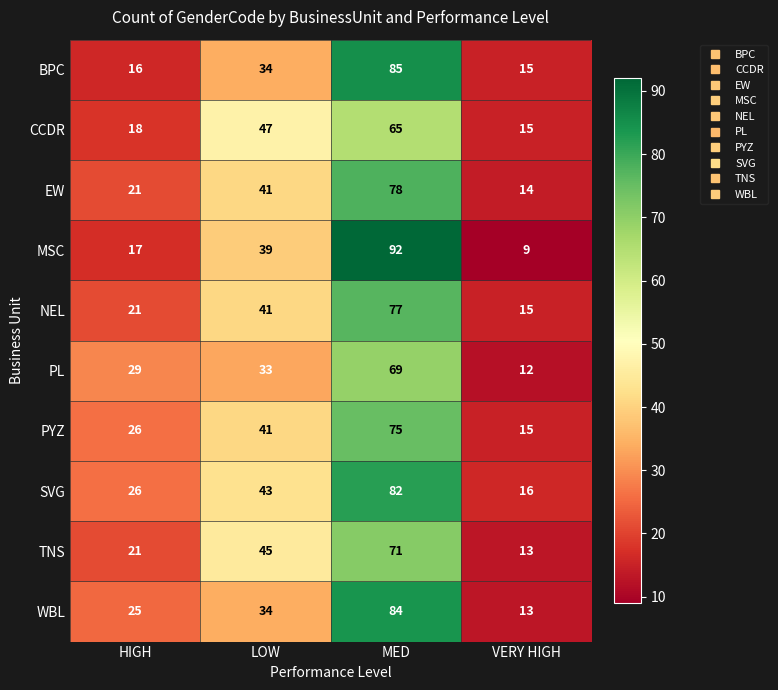

What is the spread (max minus min) of values at VERY HIGH?

7